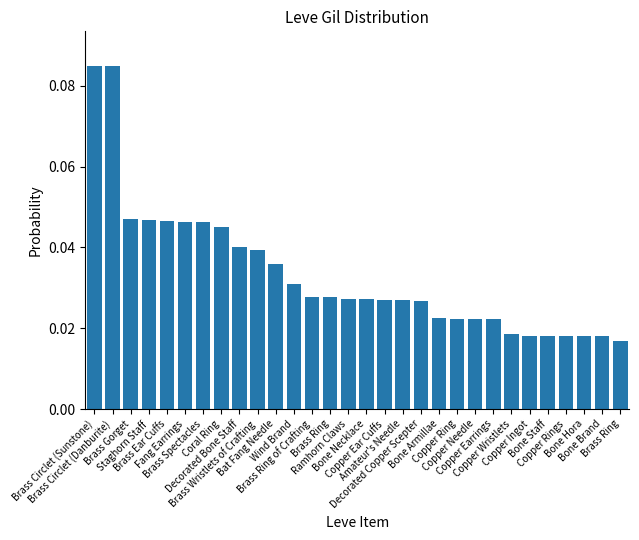

What is the sum of all values?

1.0